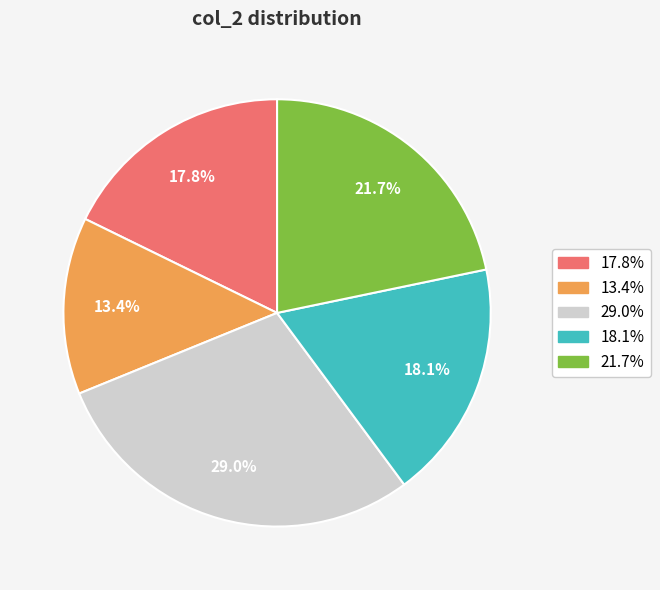

Approximately how many times larger is the value at 21.7% compared to 18.1%?

1.2